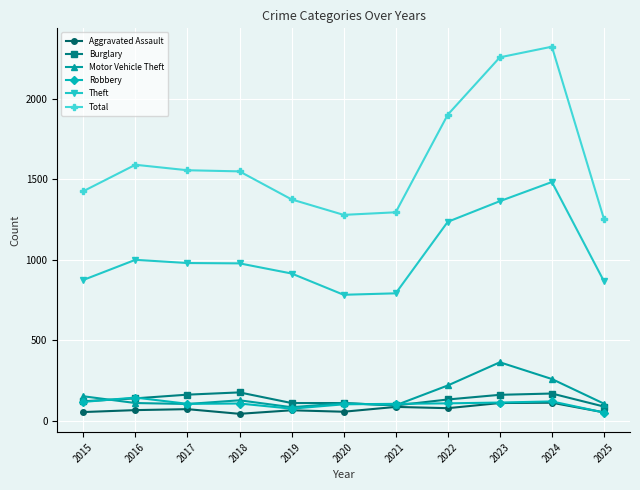

Which series has the largest range (max minus min)?

Total